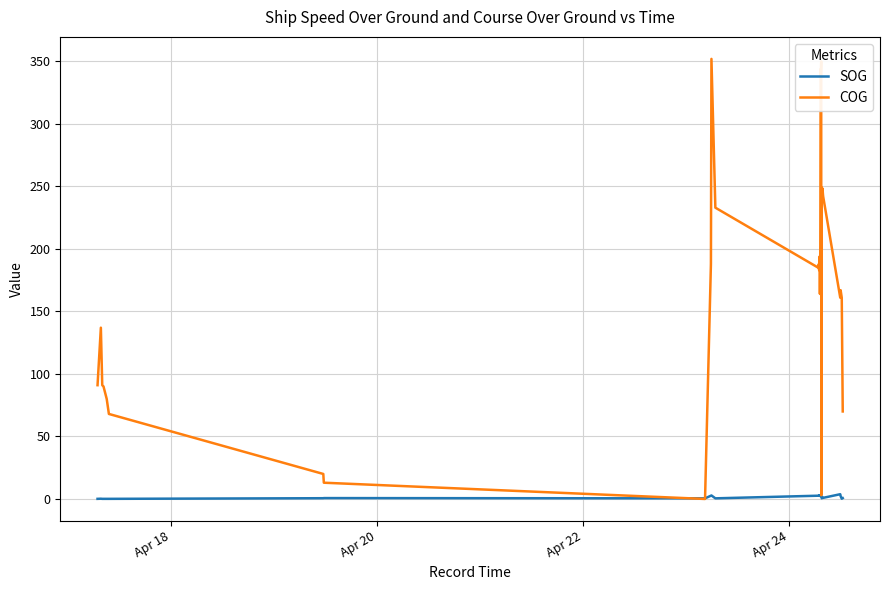

List the series in order of their overall mean, highest first.

COG, SOG